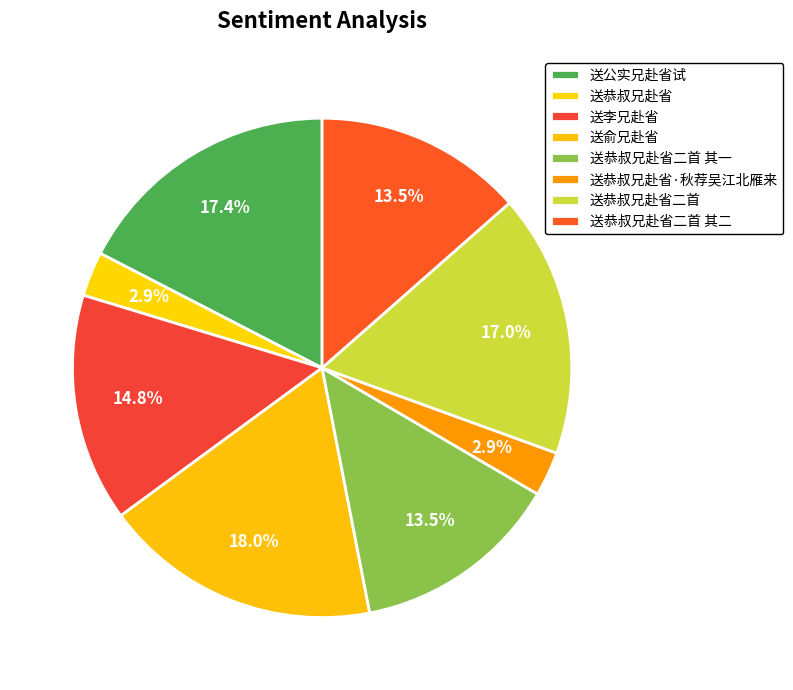

What is the ratio of the value at 送李兄赴省 to the value at 送恭叔兄赴省?

5.1